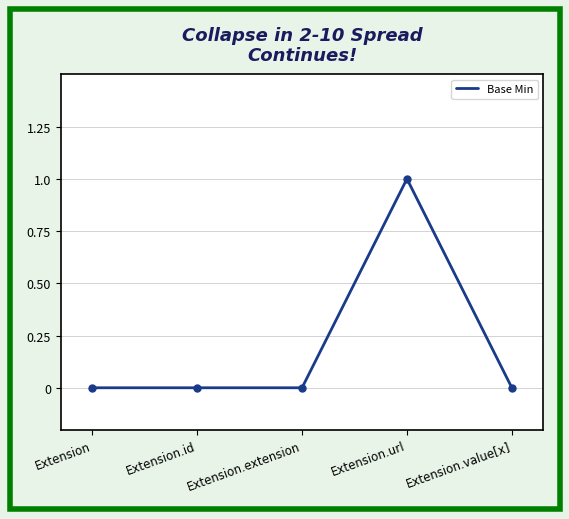

True or false: the data has more than 2 interior local peaks.

False